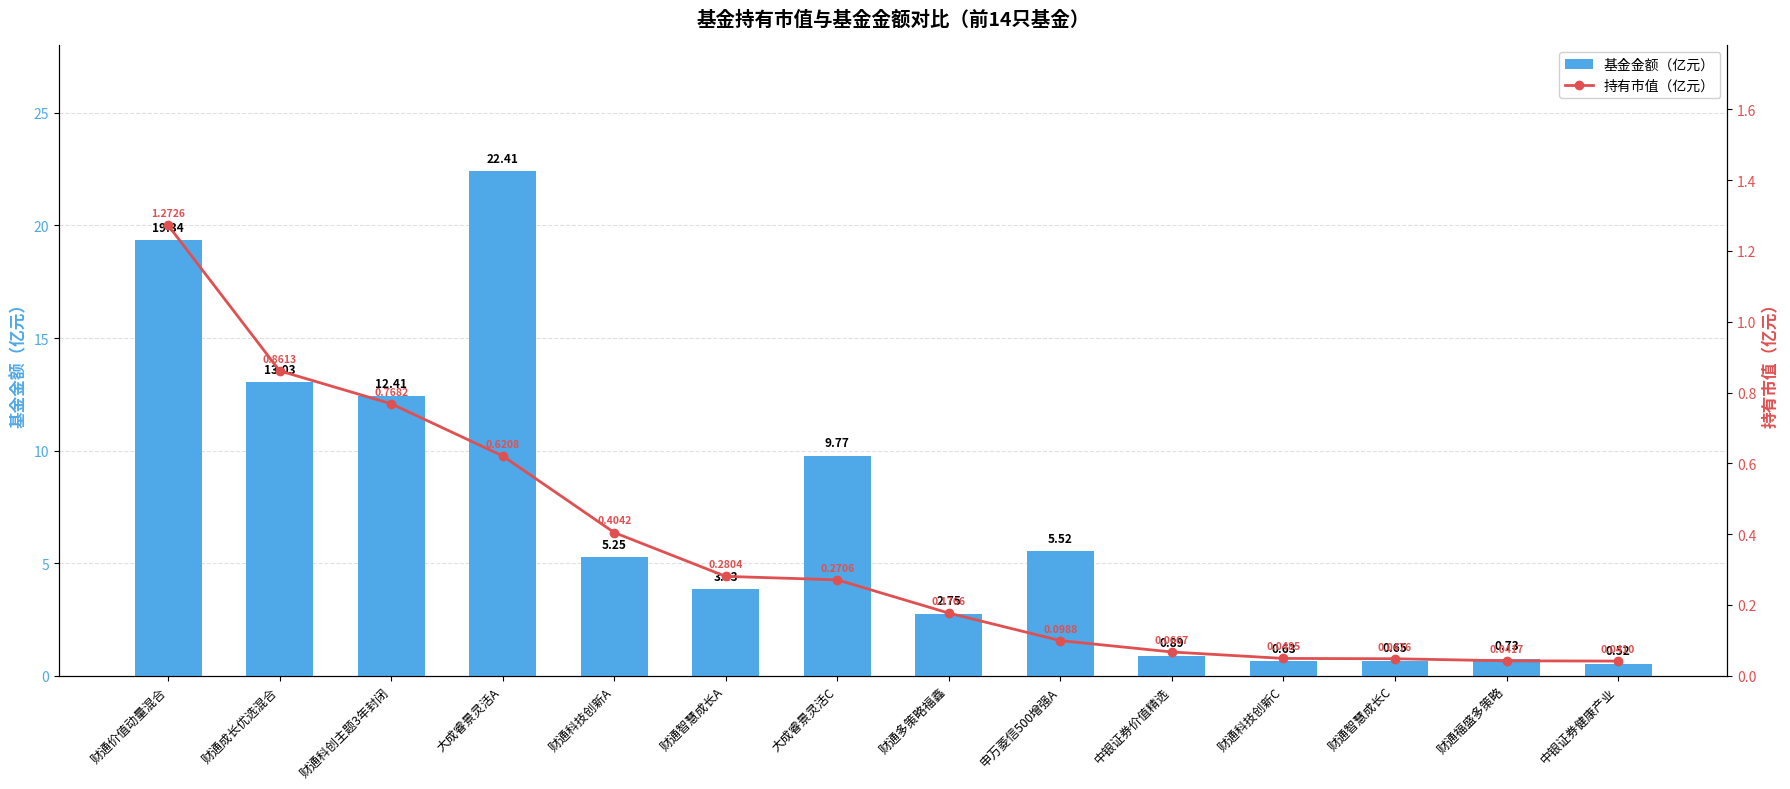

The 基金金额（亿元） series shows 0.7 at 财通智慧成长C. True or false?

True